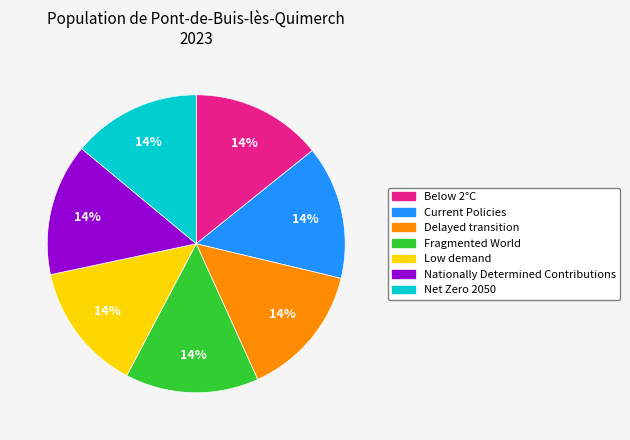

Is it true that Below 2°C is 14% of the pie?

True